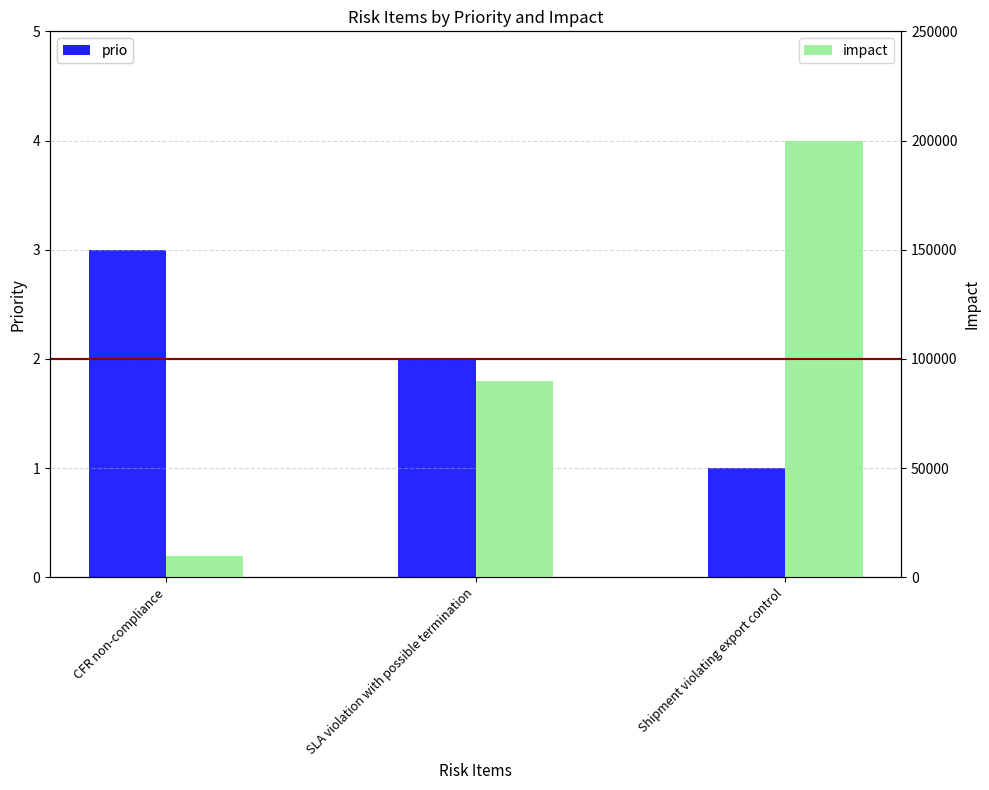

What position from the left is Shipment violating export control?

3